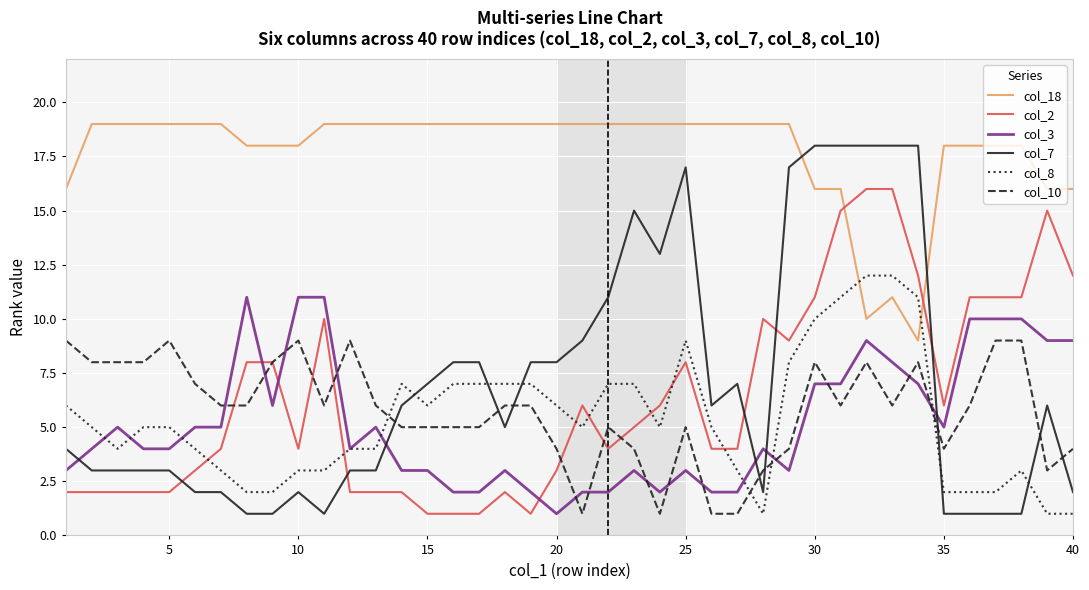

Reading left to right, extract all data points from this chart.

col_18: 16	19	19	19	19	19	19	18	18	18	19	19	19	19	19	19	19	19	19	19	19	19	19	19	19	19	19	19	19	16	16	10	11	9	18	18	18	18	16	16
col_2: 2	2	2	2	2	3	4	8	8	4	10	2	2	2	1	1	1	2	1	3	6	4	5	6	8	4	4	10	9	11	15	16	16	12	6	11	11	11	15	12
col_3: 3	4	5	4	4	5	5	11	6	11	11	4	5	3	3	2	2	3	2	1	2	2	3	2	3	2	2	4	3	7	7	9	8	7	5	10	10	10	9	9
col_7: 4	3	3	3	3	2	2	1	1	2	1	3	3	6	7	8	8	5	8	8	9	11	15	13	17	6	7	2	17	18	18	18	18	18	1	1	1	1	6	2
col_8: 6	5	4	5	5	4	3	2	2	3	3	4	4	7	6	7	7	7	7	6	5	7	7	5	9	5	3	1	8	10	11	12	12	11	2	2	2	3	1	1
col_10: 9	8	8	8	9	7	6	6	8	9	6	9	6	5	5	5	5	6	6	4	1	5	4	1	5	1	1	3	4	8	6	8	6	8	4	6	9	9	3	4